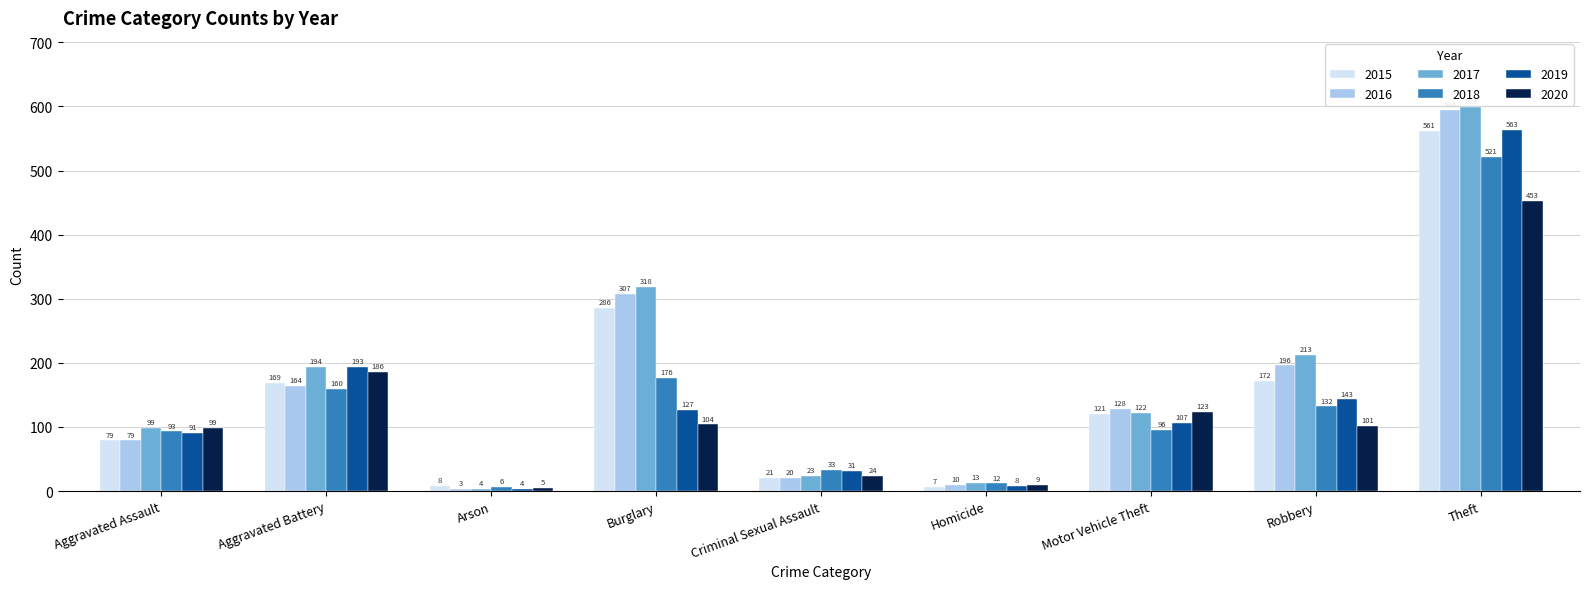

How many values in the 2016 series are below 128?

4